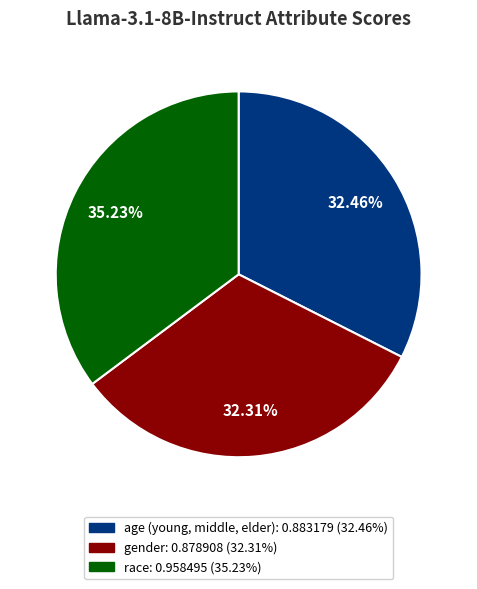

To the nearest percent, what portion does race represent?

35%